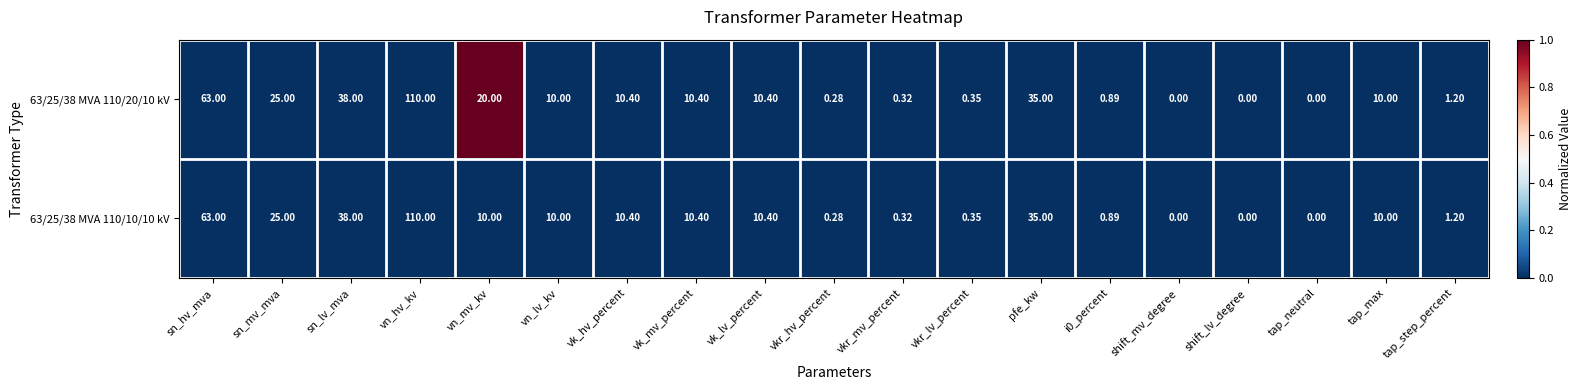

At which category is the sum across all series the highest?

vn_hv_kv